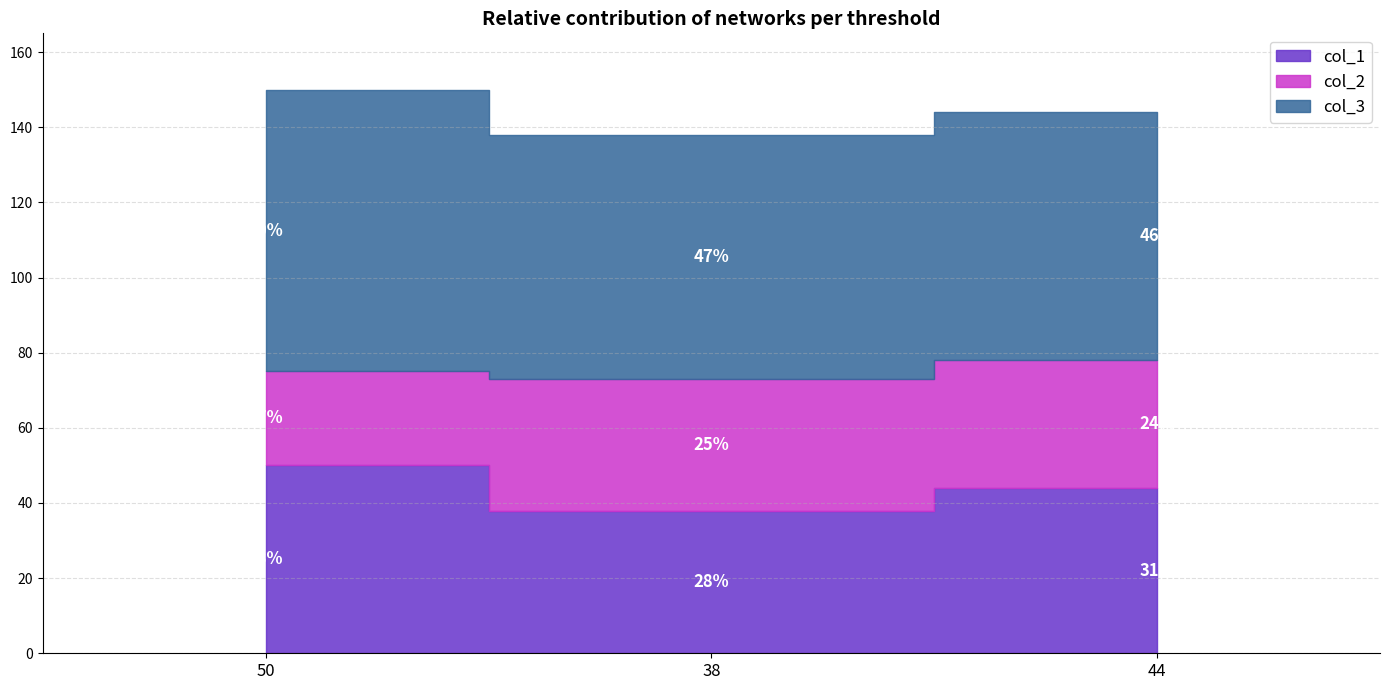

What position from the right is 38?

2